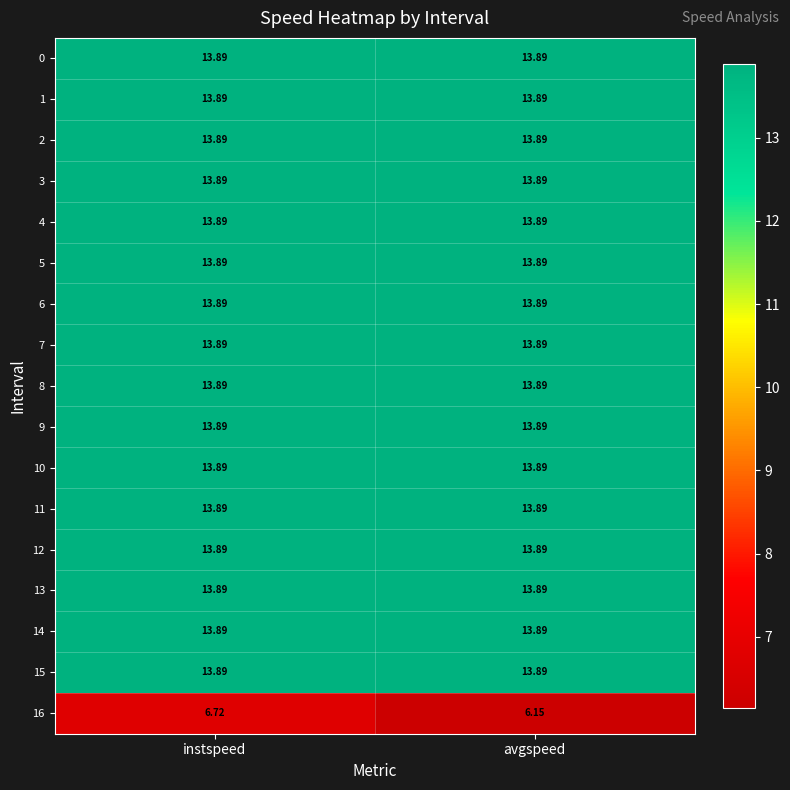

How many categories are shown in the chart?

2